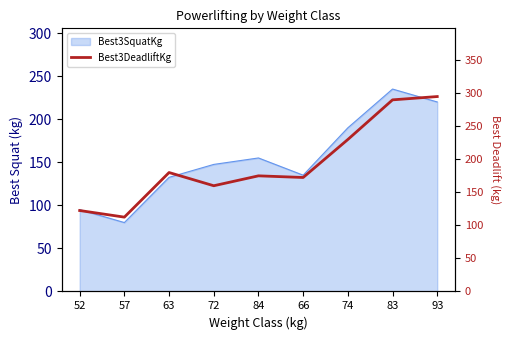

True or false: the data shows 230.0 at 74.

True